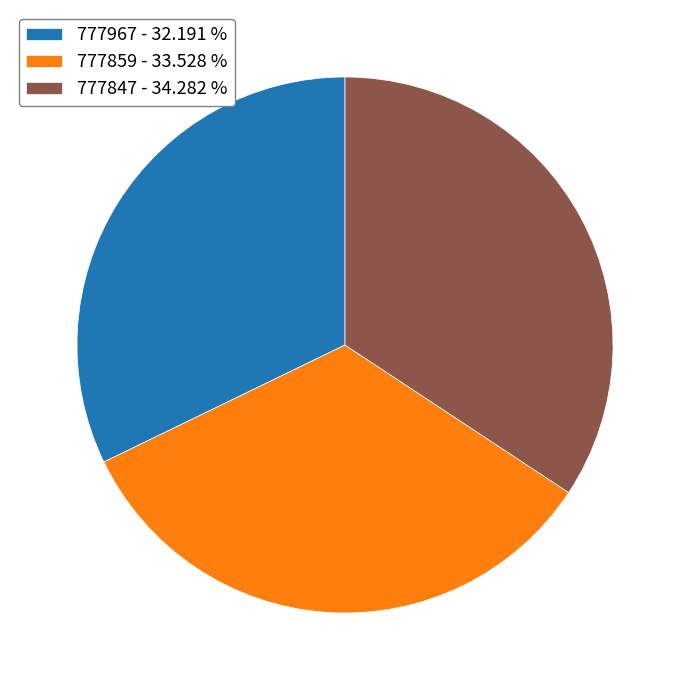

Count the number of slices in the pie.

3